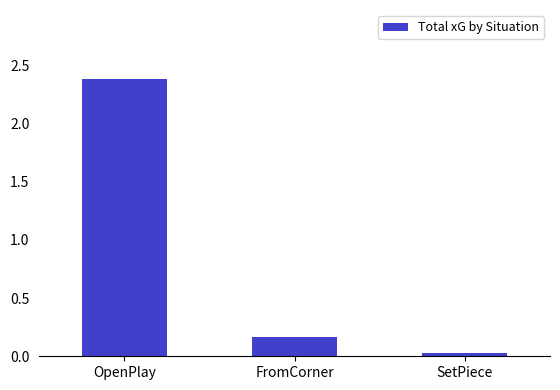

Count the number of categories in the chart.

3